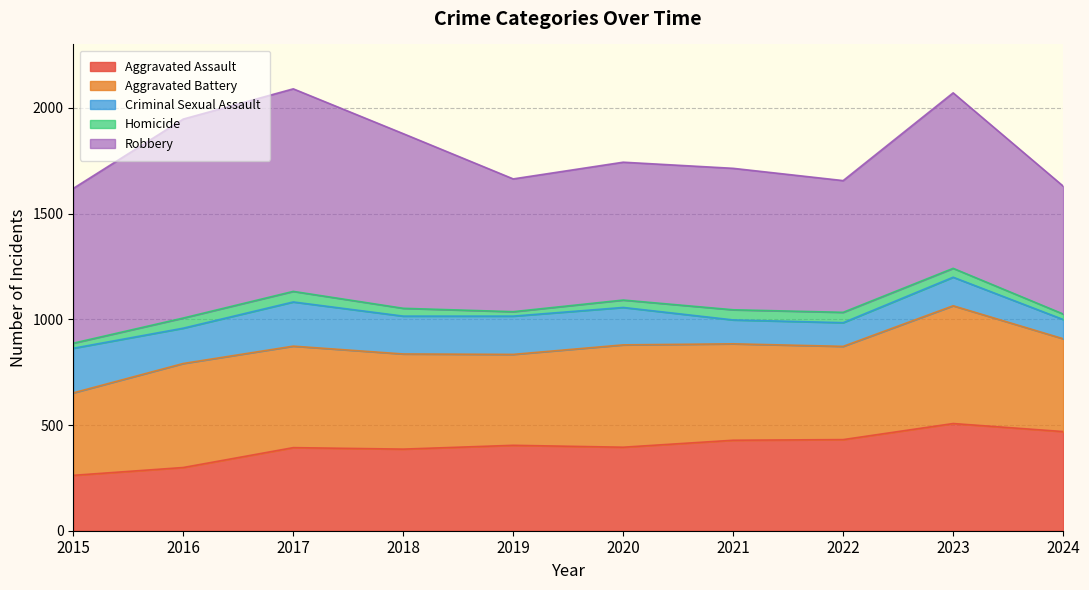

Which category has the lowest value in the Robbery series?

2024